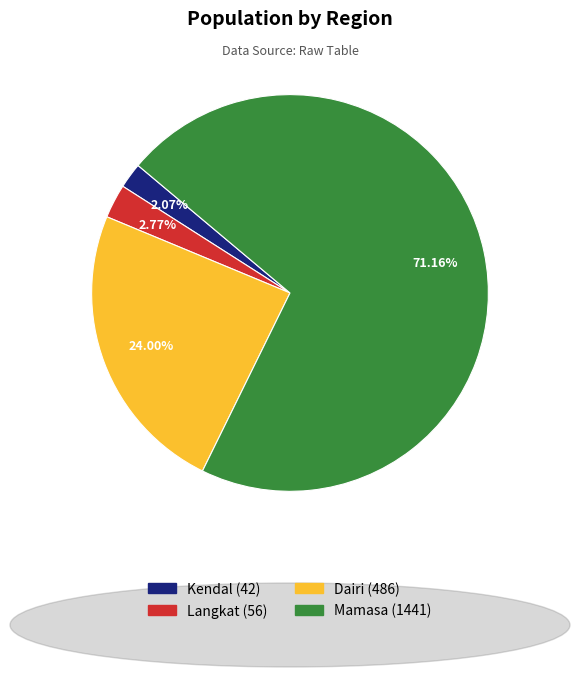

Which category accounts for the majority?

Mamasa